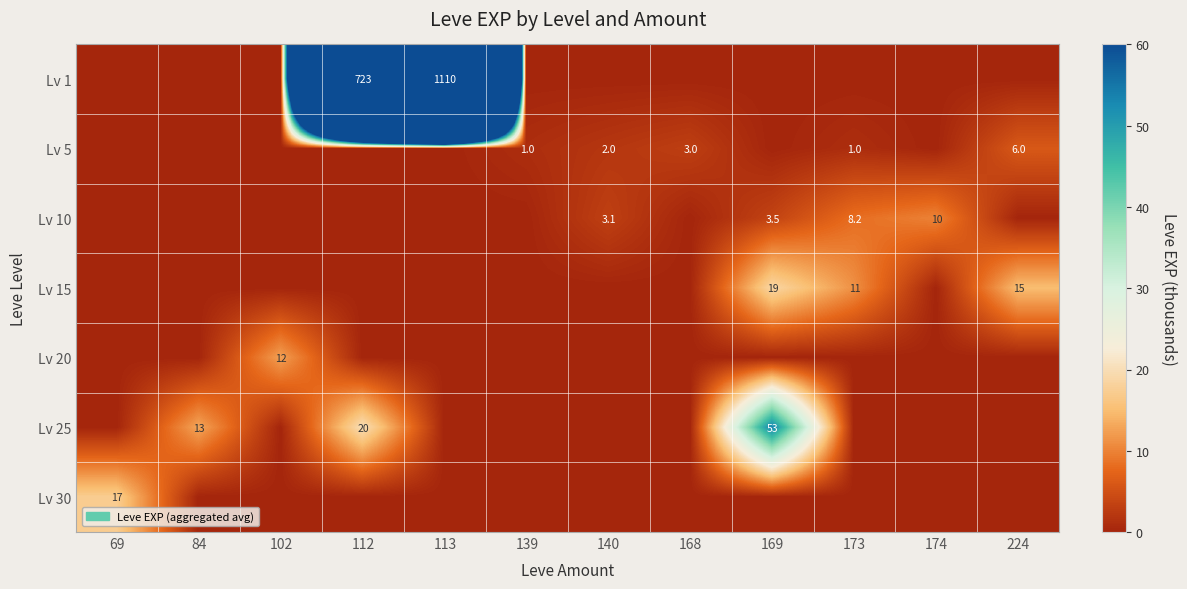

The Lv 20 series shows 12.0 at 102. True or false?

True